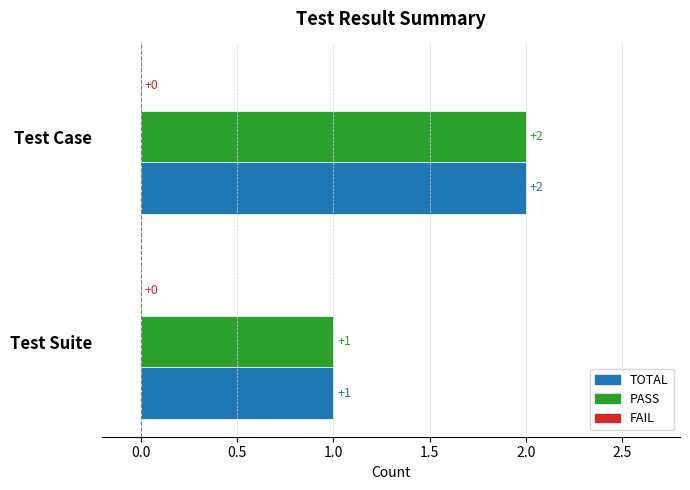

List the labels in order of PASS value, smallest first.

Test Suite, Test Case